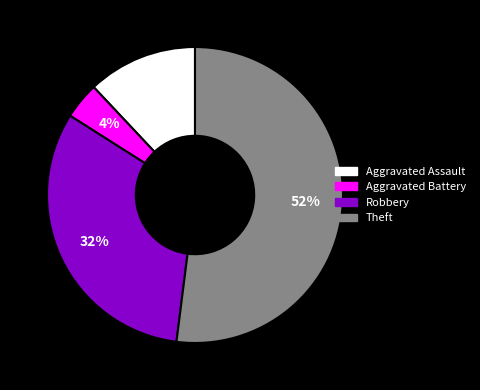

How many segments does this pie chart have?

4